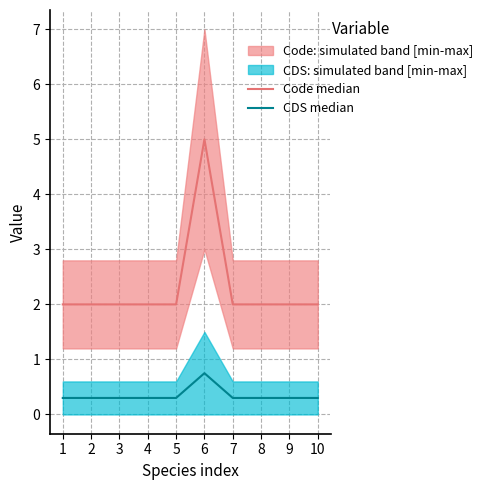

At which label does CDS median reach its minimum?

1